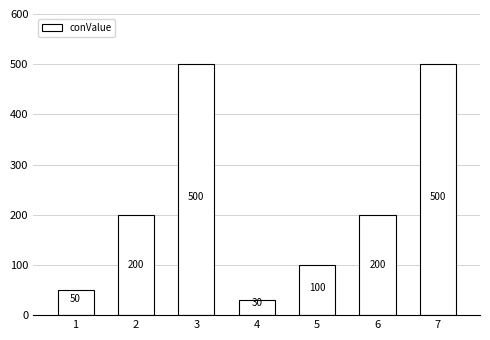

The value at 3 is 211. True or false?

False